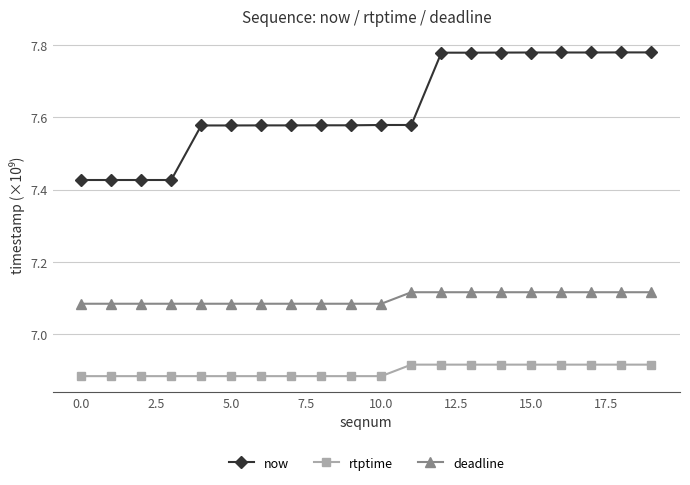

How many lines are shown in the chart?

3